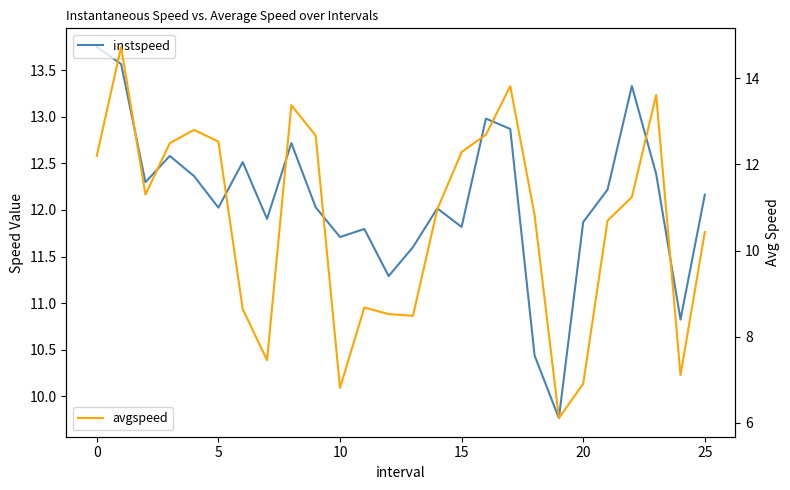

What is the smallest value displayed?

6.1